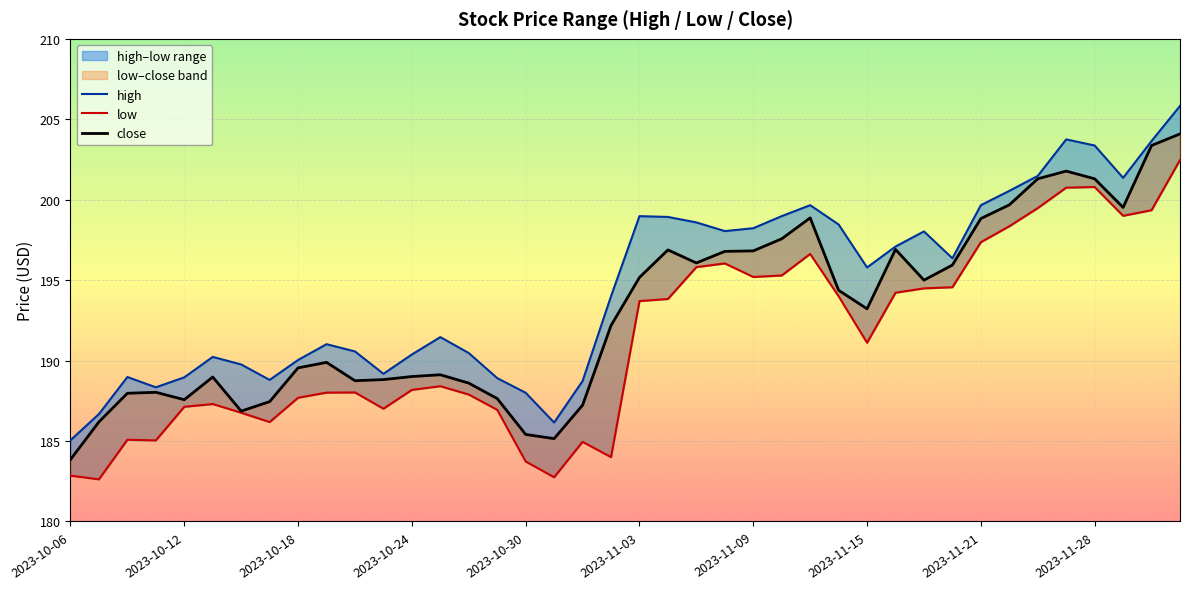

Reading left to right, list all the values displayed in this chart.

high: 185.1	186.7	189.0	188.3	189.0	190.2	189.8	188.8	190.0	191.0	190.6	189.2	190.4	191.5	190.5	188.9	188.0	186.2	188.7	194.0	199.0	198.9	198.6	198.1	198.2	199.0	199.7	198.5	195.8	197.1	198.0	196.4	199.7	200.6	201.5	203.8	203.4	201.4	203.7	205.8
low: 182.8	182.6	185.1	185.0	187.1	187.3	186.8	186.2	187.7	188.0	188.0	187.0	188.2	188.4	187.9	186.9	183.7	182.8	184.9	184.0	193.7	193.8	195.8	196.0	195.2	195.3	196.6	194.0	191.1	194.2	194.5	194.6	197.4	198.3	199.5	200.8	200.8	199.0	199.3	202.5
close: 183.8	186.2	188.0	188.0	187.6	189.0	186.9	187.4	189.6	189.9	188.8	188.8	189.0	189.1	188.6	187.6	185.4	185.2	187.2	192.2	195.2	196.9	196.1	196.8	196.8	197.6	198.9	194.4	193.2	196.9	195.0	195.9	198.8	199.7	201.3	201.8	201.3	199.5	203.4	204.1